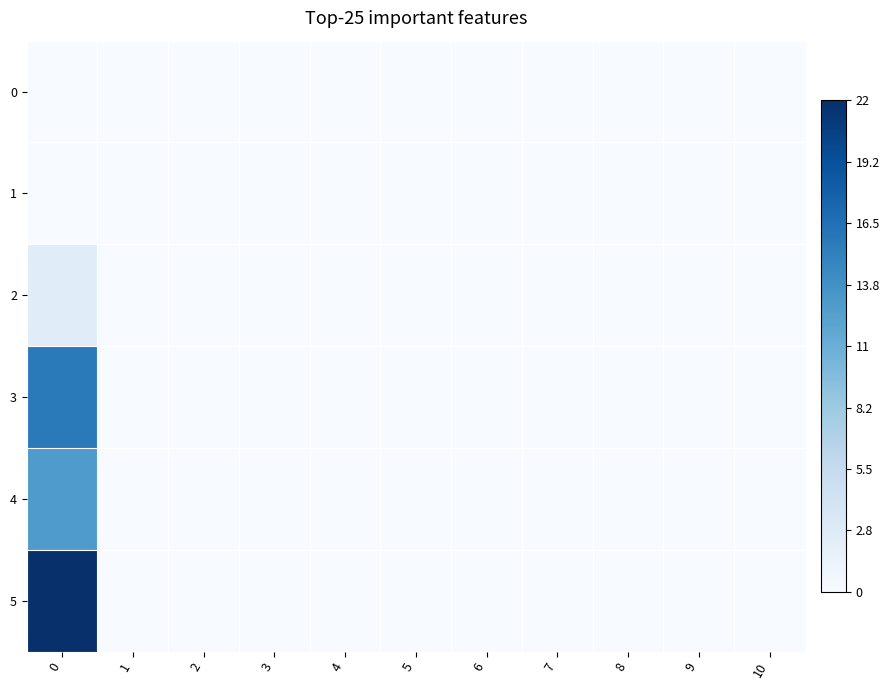

Which series has the largest range (max minus min)?

5